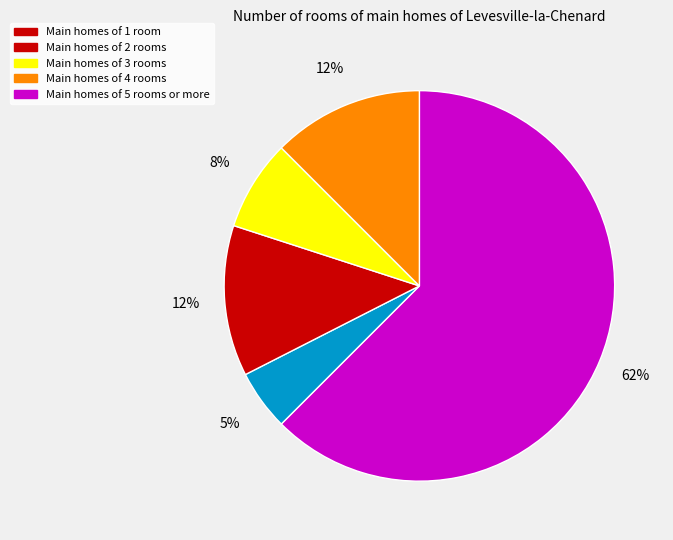

To the nearest percent, what is the average slice percentage?

20%